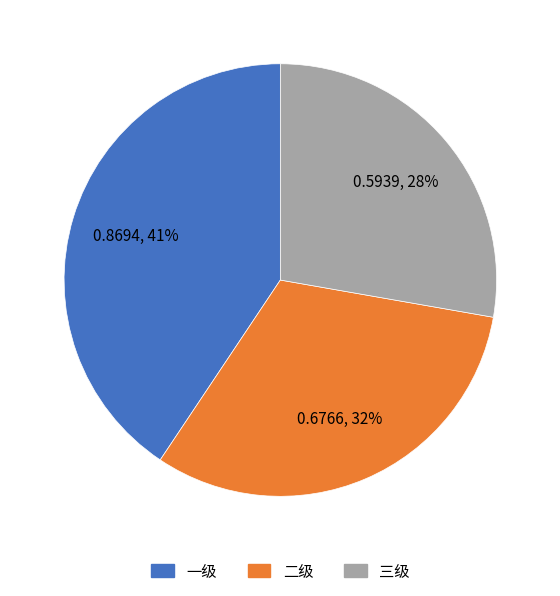

Rank the categories by value from highest to lowest.

一级, 二级, 三级